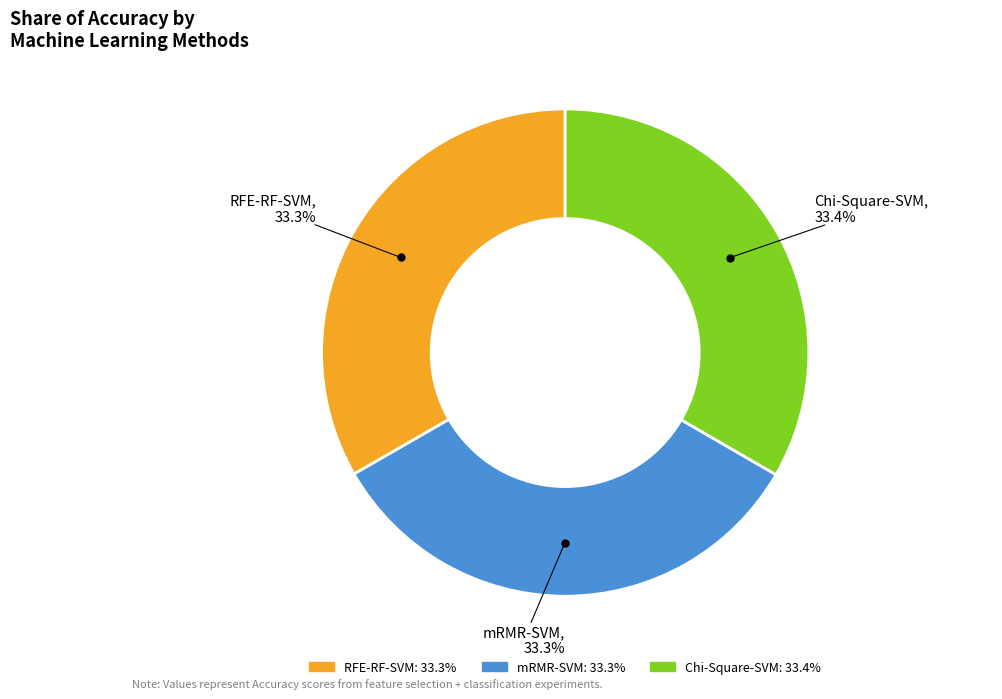

Is there any slice that represents more than half of the pie?

No